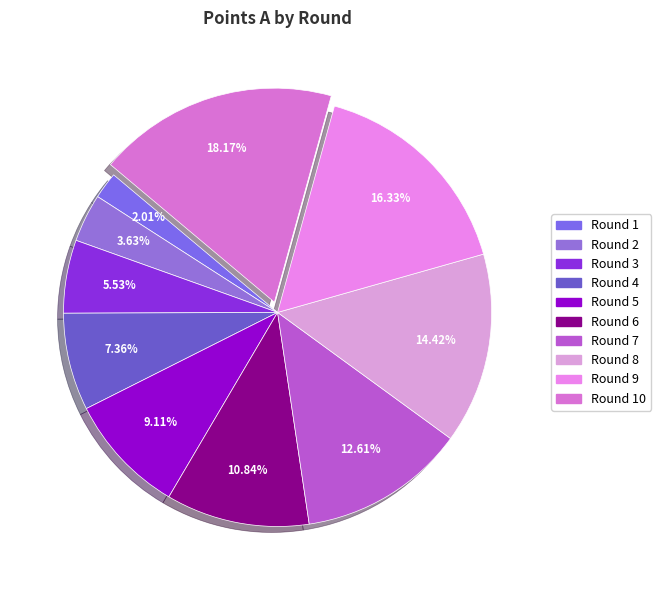

Which category has the biggest portion of the pie?

Round 10